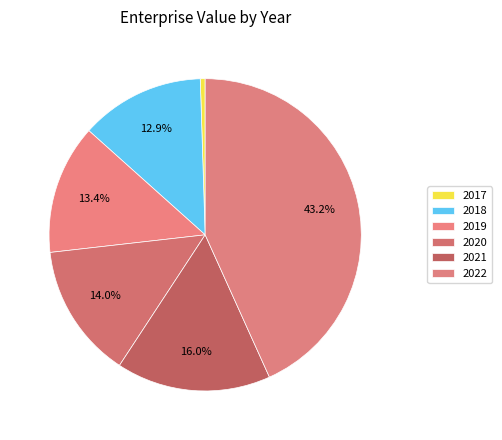

To the nearest percent, what portion does 2020 represent?

14%